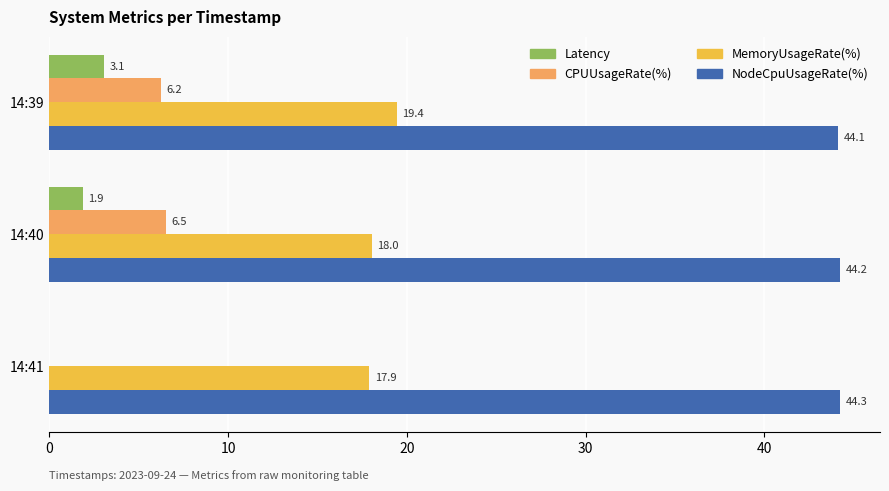

The value of CPUUsageRate(%) at 14:40 is 6.5. True or false?

True